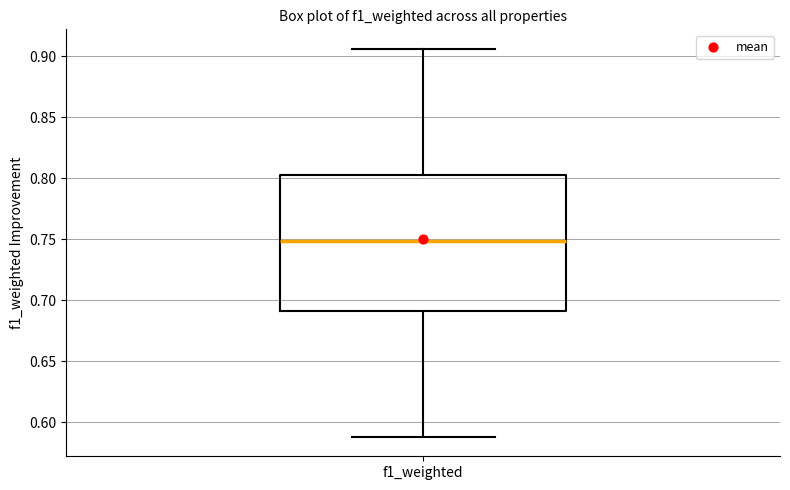

Transcribe this box plot: give where the median line is, the range the box spans, and where the two whiskers end, as read against the y-axis. The values are not printed on the chart, so give them approximately, as read against the axis.

median 0.750, box 0.690 to 0.805, whiskers 0.590 to 0.905